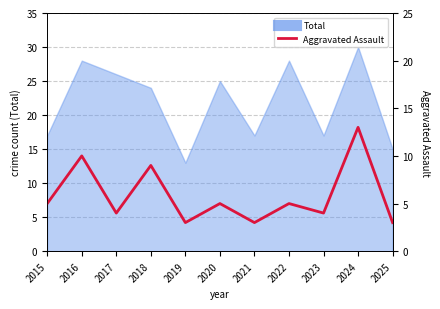

Reading left to right, what are all the values shown in this chart?

2015=5	2016=10	2017=4	2018=9	2019=3	2020=5	2021=3	2022=5	2023=4	2024=13	2025=3